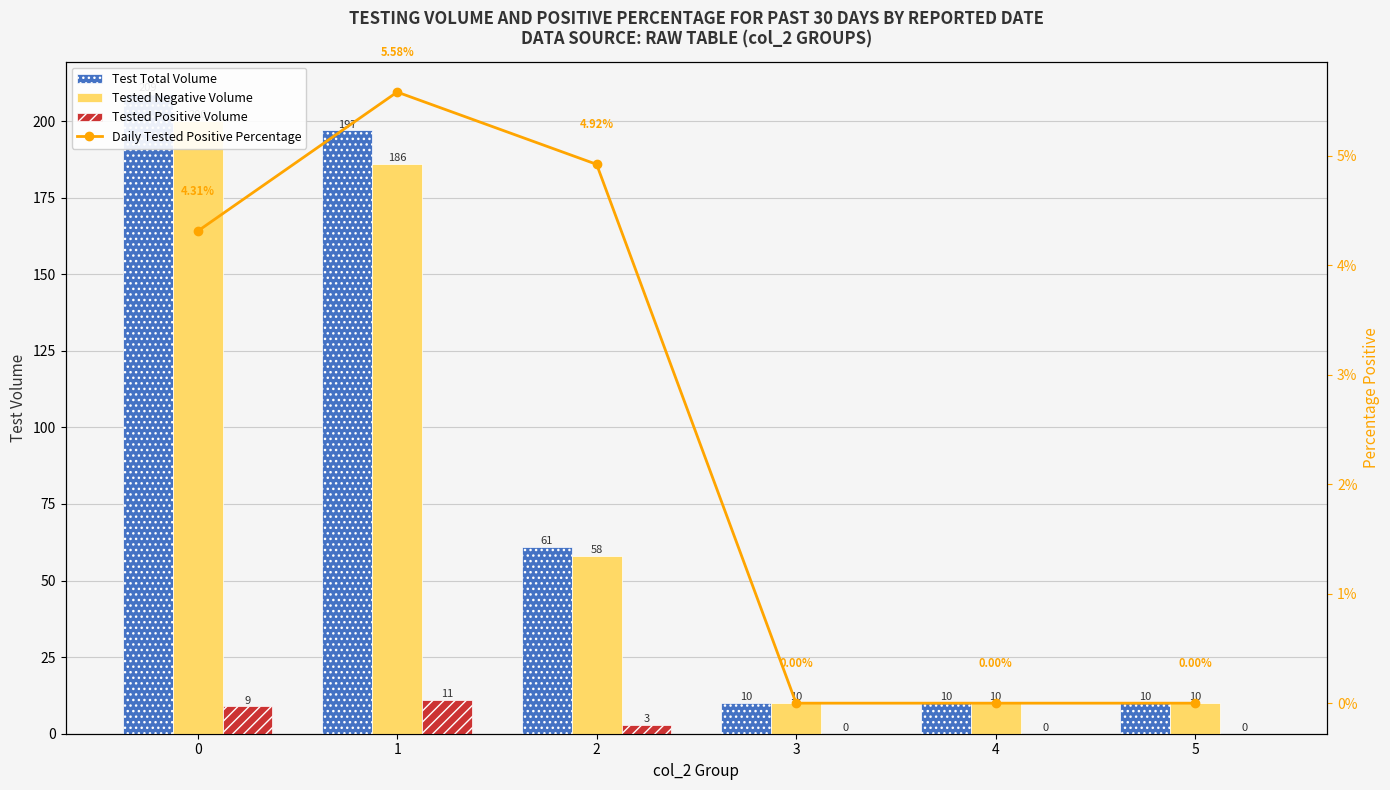

Reading left to right, what are all the values shown in this chart?

Test Total Volume: 0=209.0	1=197.0	2=61.0	3=10.0	4=10.0	5=10.0
Tested Negative Volume: 0=200.0	1=186.0	2=58.0	3=10.0	4=10.0	5=10.0
Tested Positive Volume: 0=9.0	1=11.0	2=3.0	3=0.0	4=0.0	5=0.0
Daily Tested Positive Percentage: 0=4.3	1=5.6	2=4.9	3=0.0	4=0.0	5=0.0